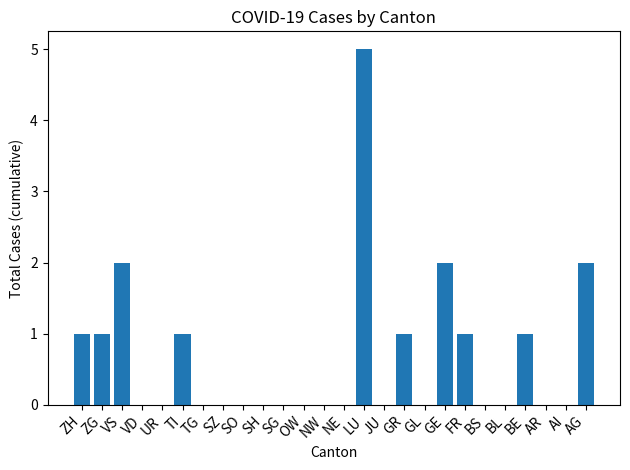

Reading right to left, list all the values displayed in this chart.

AG=2	AI=0	AR=0	BE=1	BL=0	BS=0	FR=1	GE=2	GL=0	GR=1	JU=0	LU=5	NE=0	NW=0	OW=0	SG=0	SH=0	SO=0	SZ=0	TG=0	TI=1	UR=0	VD=0	VS=2	ZG=1	ZH=1